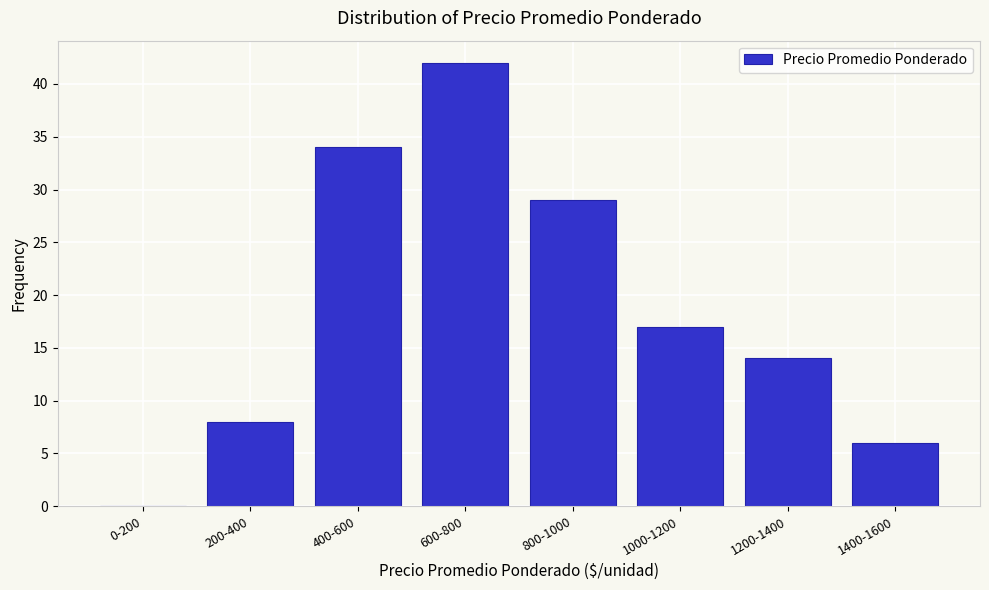

Reading right to left, list all the values displayed in this chart.

1400-1600=6	1200-1400=14	1000-1200=17	800-1000=29	600-800=42	400-600=34	200-400=8	0-200=0